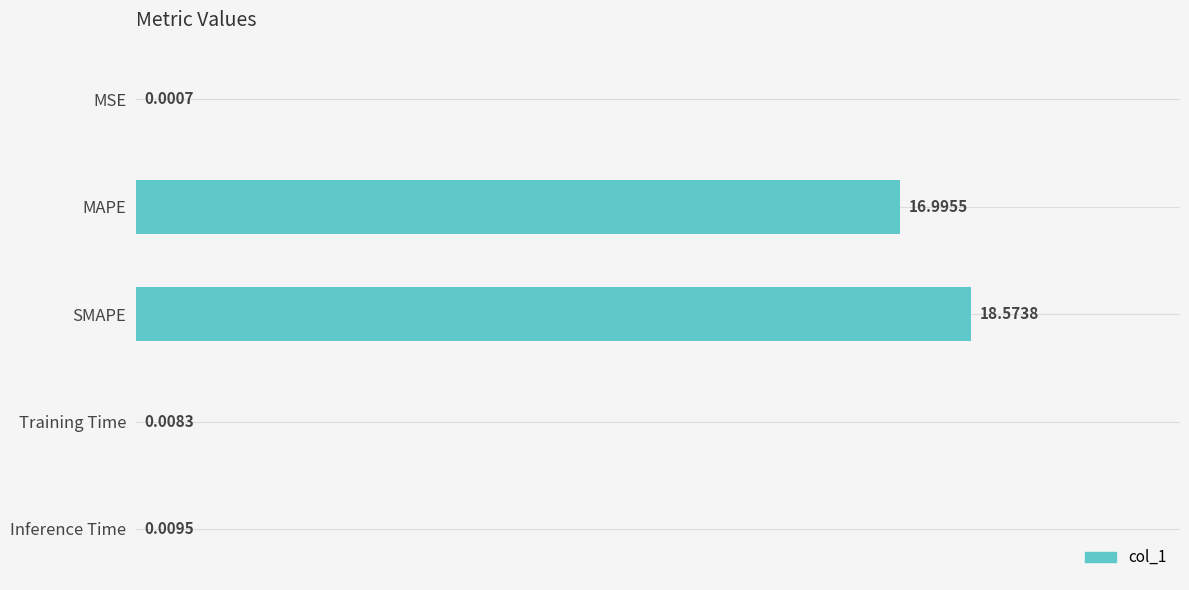

What is the sum of the values at SMAPE and Inference Time?

18.6